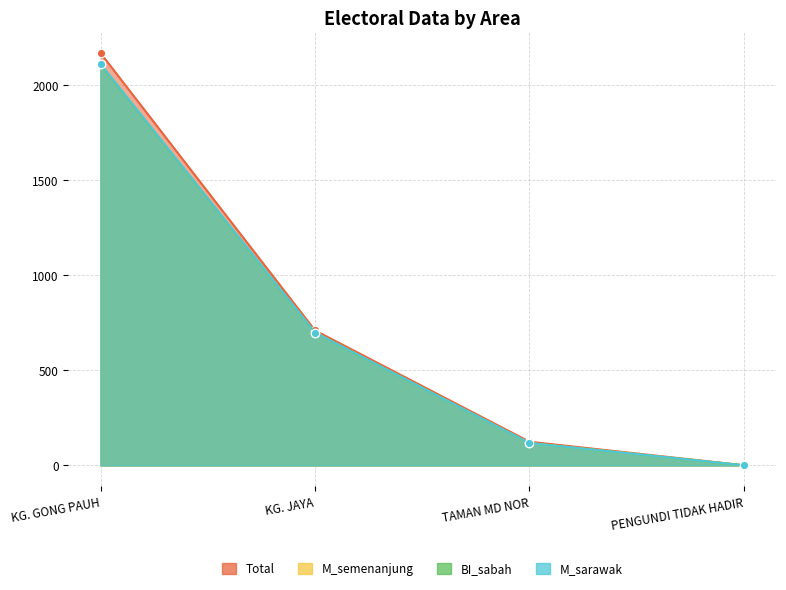

The M_semenanjung series shows 1040 at KG. GONG PAUH. True or false?

False